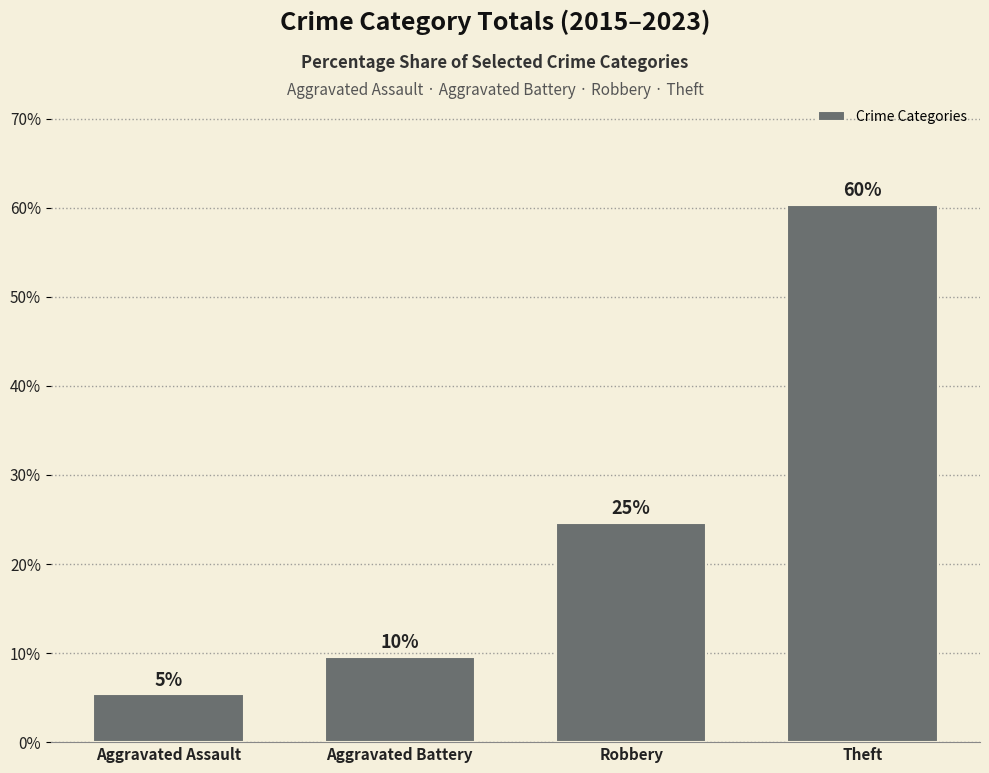

What is the average value?

25.0